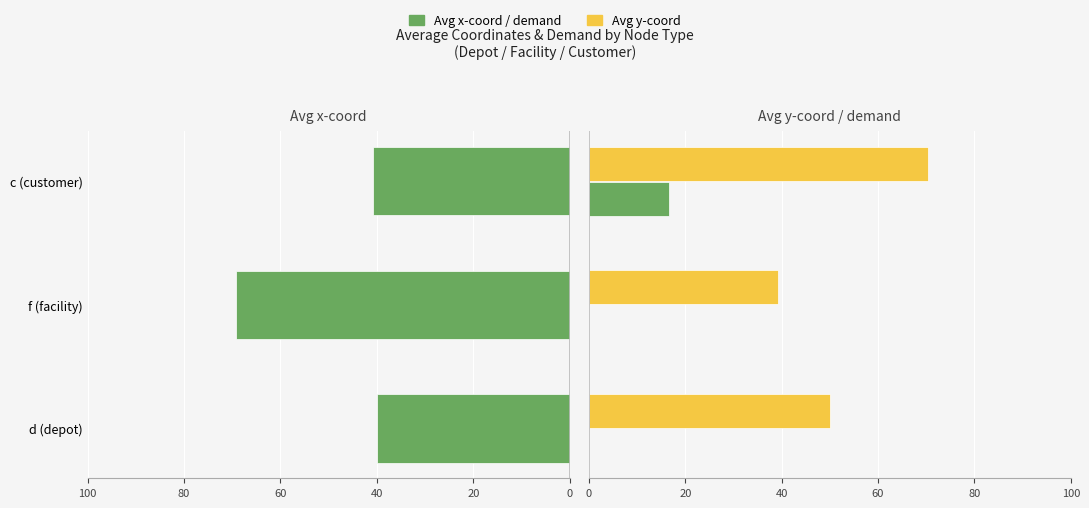

What is the minimum value for Avg y-coord?

39.3